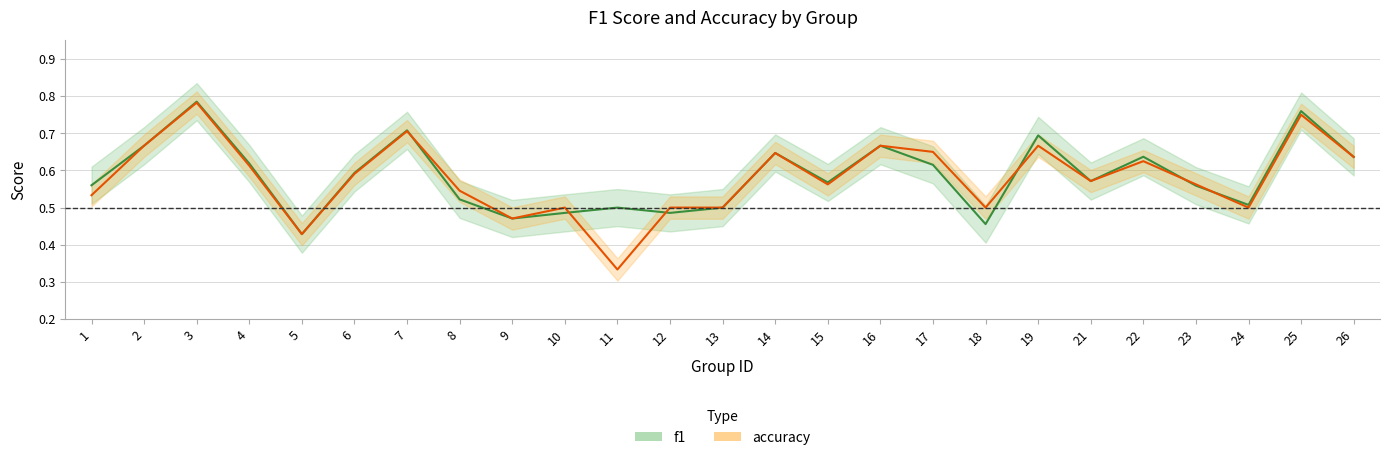

Reading left to right, transcribe all the data shown in this chart.

f1: 1=0.6	2=0.7	3=0.8	4=0.6	5=0.4	6=0.6	7=0.7	8=0.5	9=0.5	10=0.5	11=0.5	12=0.5	13=0.5	14=0.6	15=0.6	16=0.7	17=0.6	18=0.5	19=0.7	21=0.6	22=0.6	23=0.6	24=0.5	25=0.8	26=0.6
accuracy: 1=0.5	2=0.7	3=0.8	4=0.6	5=0.4	6=0.6	7=0.7	8=0.5	9=0.5	10=0.5	11=0.3	12=0.5	13=0.5	14=0.6	15=0.6	16=0.7	17=0.7	18=0.5	19=0.7	21=0.6	22=0.6	23=0.6	24=0.5	25=0.8	26=0.6